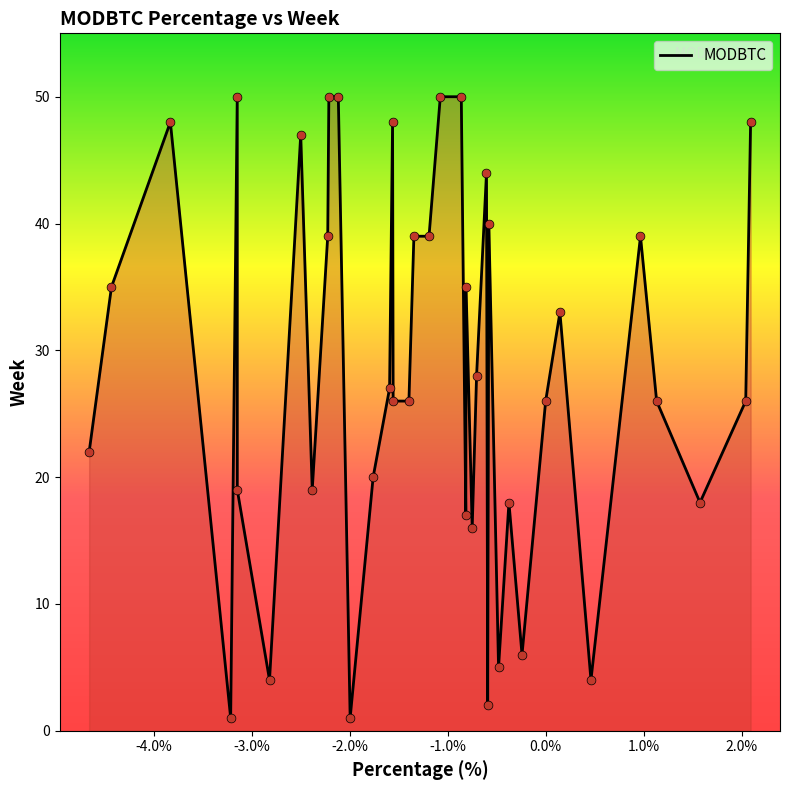

What is the maximum value shown in the chart?

50